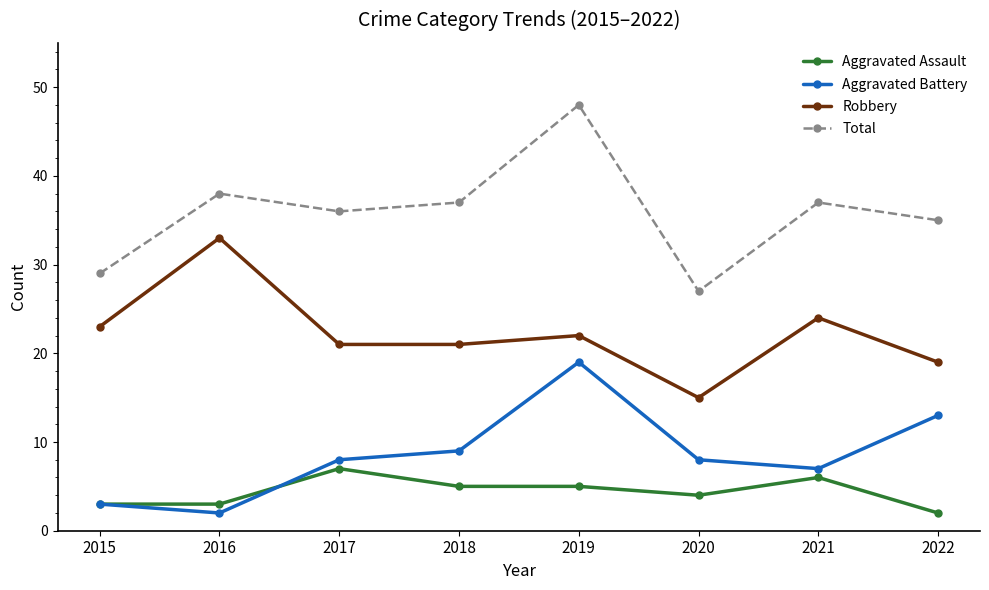

True or false: Total and Robbery intersect in this chart.

False